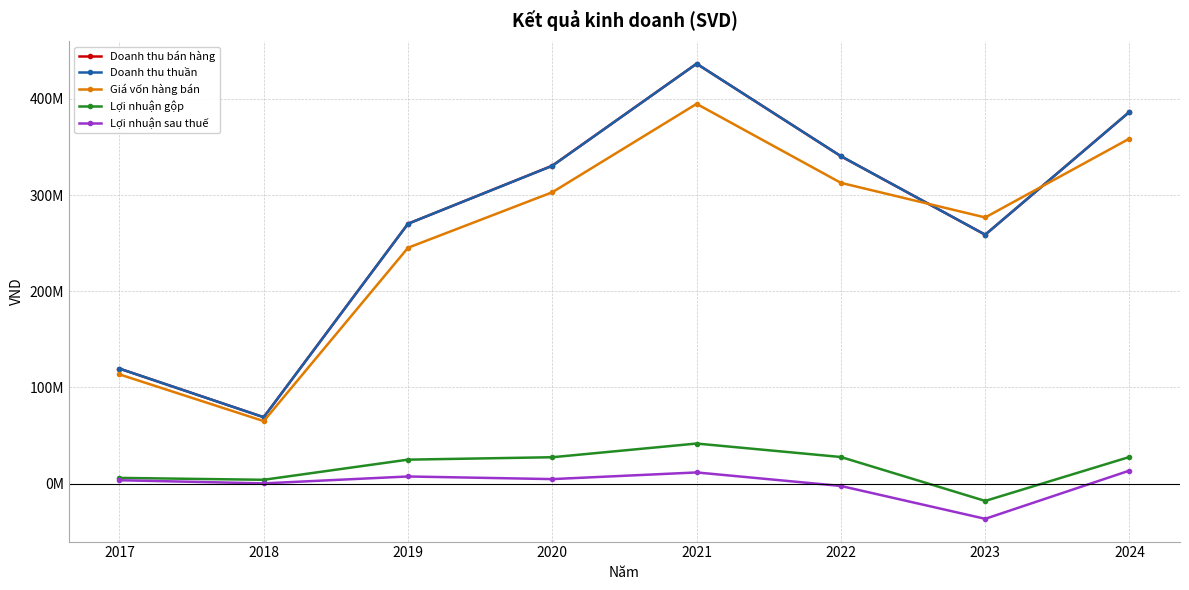

What is the maximum value shown in the chart?

436477961